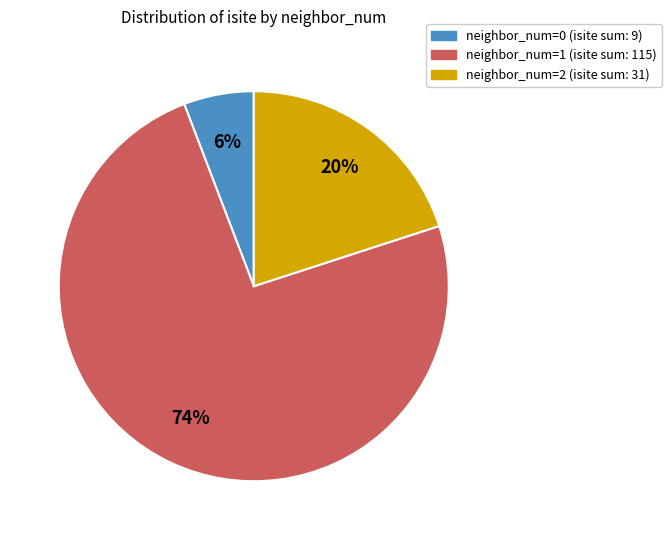

How many slices are in this pie chart?

3